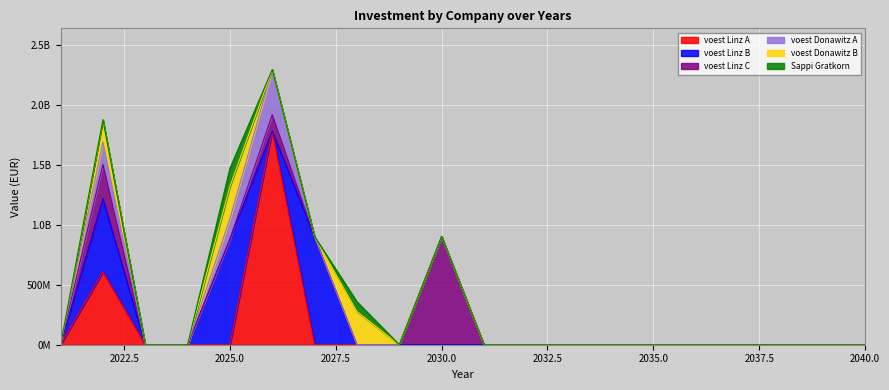

The value of voest Linz C at 2033 is 432472189.7. True or false?

False